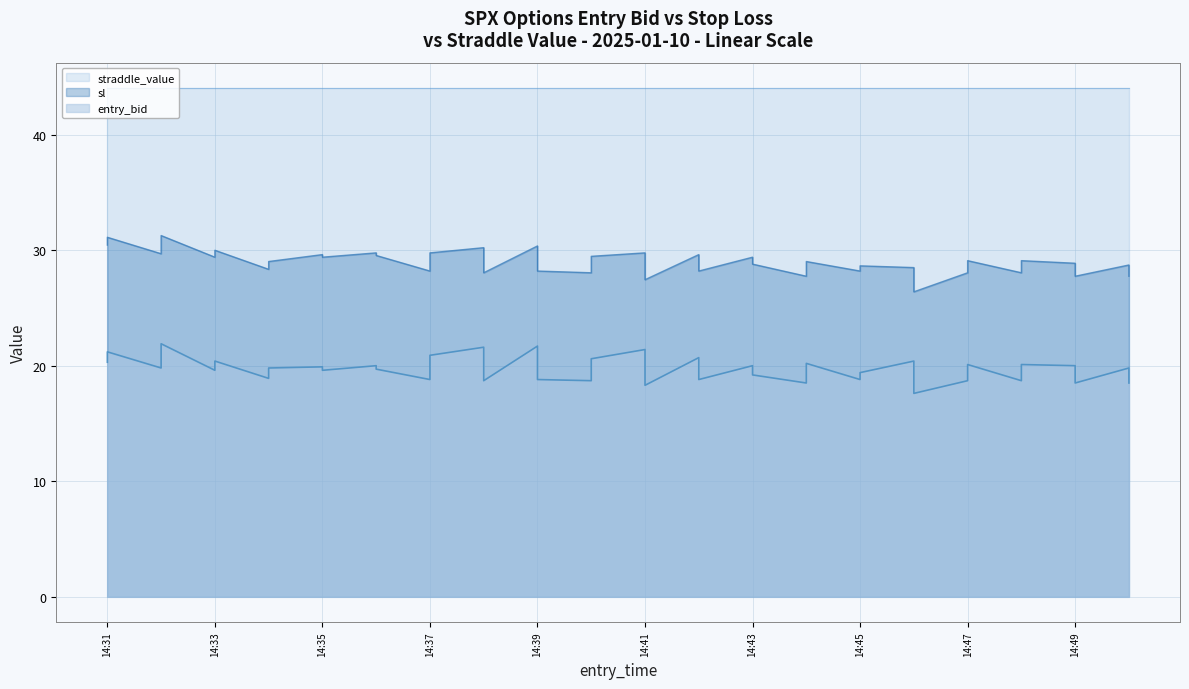

What is the average value of the entry_bid series?

19.7